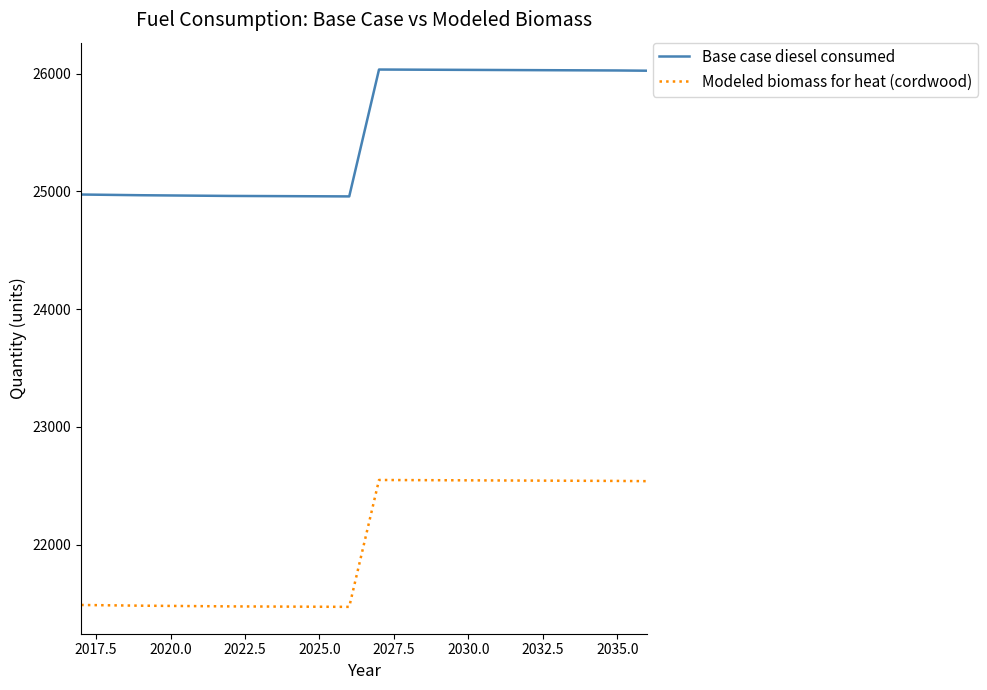

Rank the series by their average value, from highest to lowest.

Base case diesel consumed, Modeled biomass for heat (cordwood)